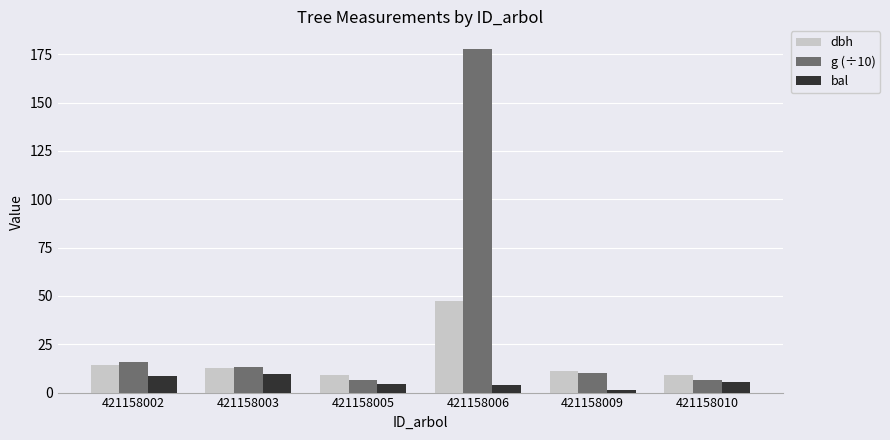

List the series in order of their peak value, lowest first.

bal, dbh, g (÷10)